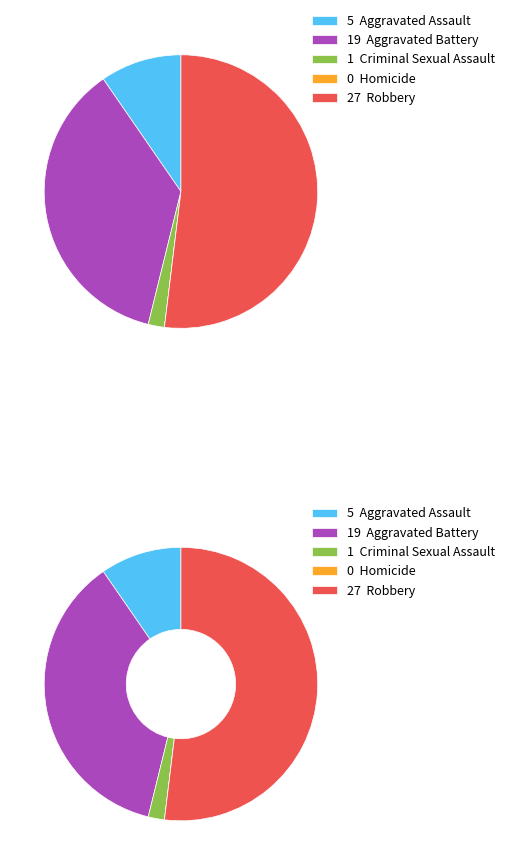

Is it true that Aggravated Battery is 37% of the pie?

True